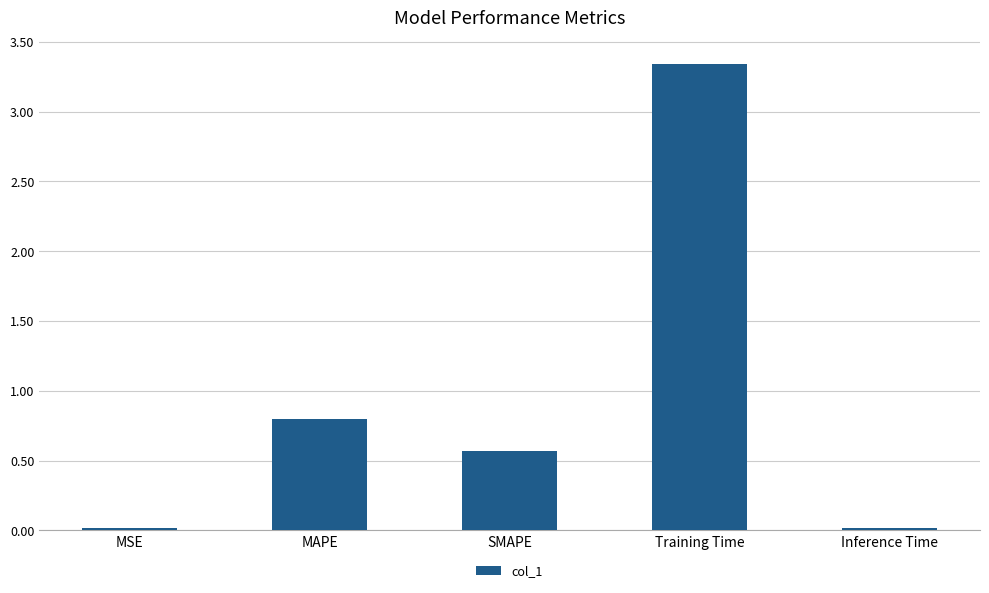

What is the change in value from MSE to MAPE?

+0.8